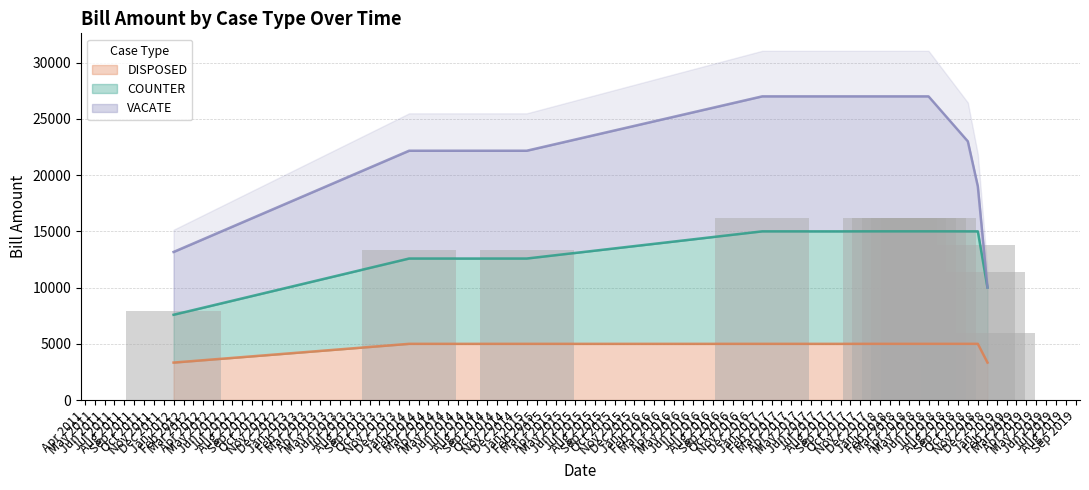

What is the value of the DISPOSED bar at the 12th from the left?

5000